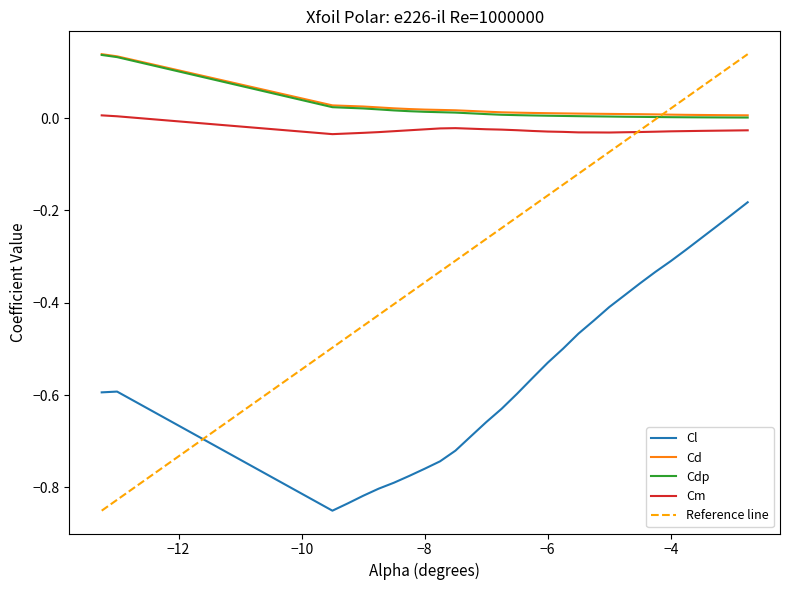

Does the chart have visible grid lines?

No